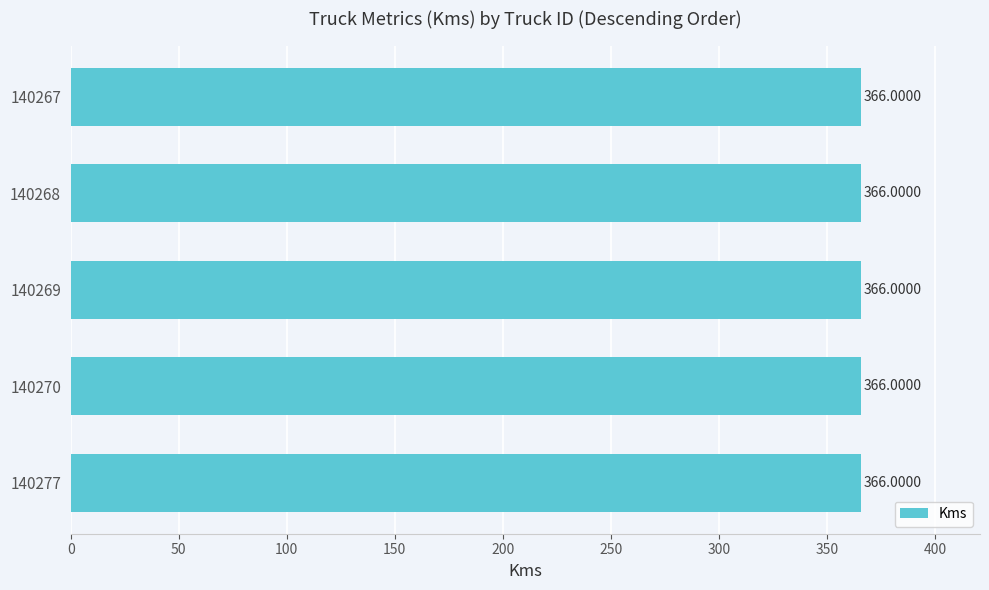

Which has a higher value, 140277 or 140268?

140277